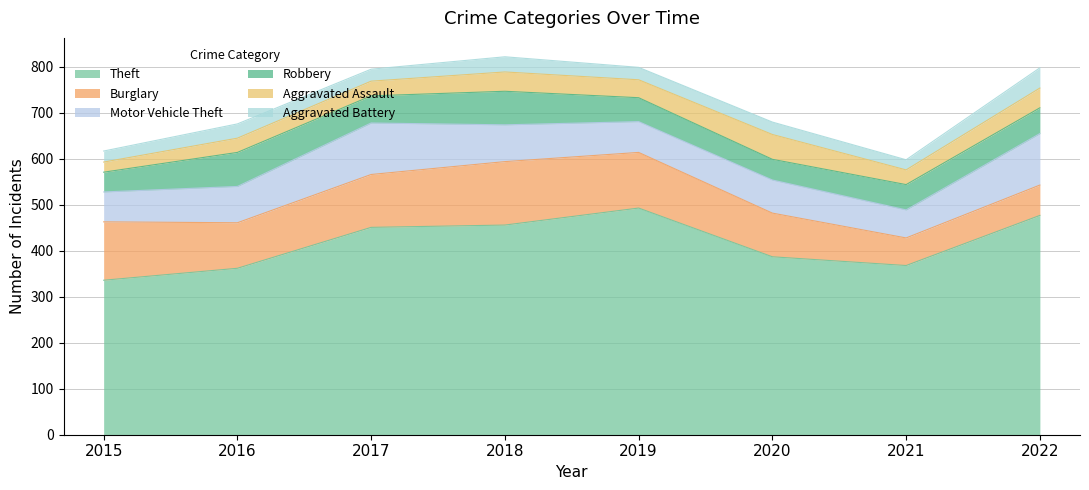

How many interior local valleys does the Burglary series have?

2